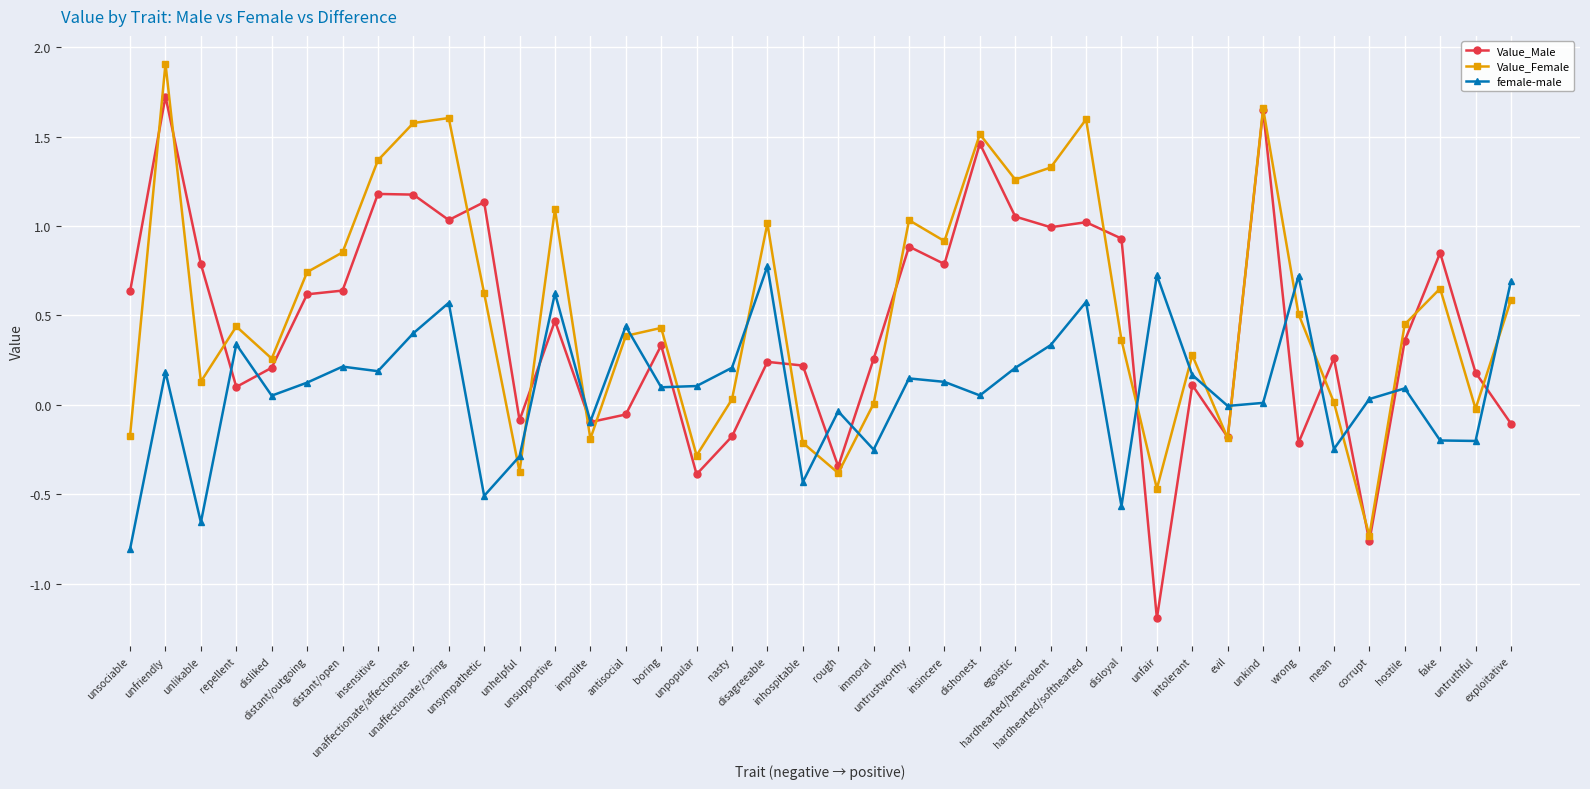

Count the number of categories in the chart.

40